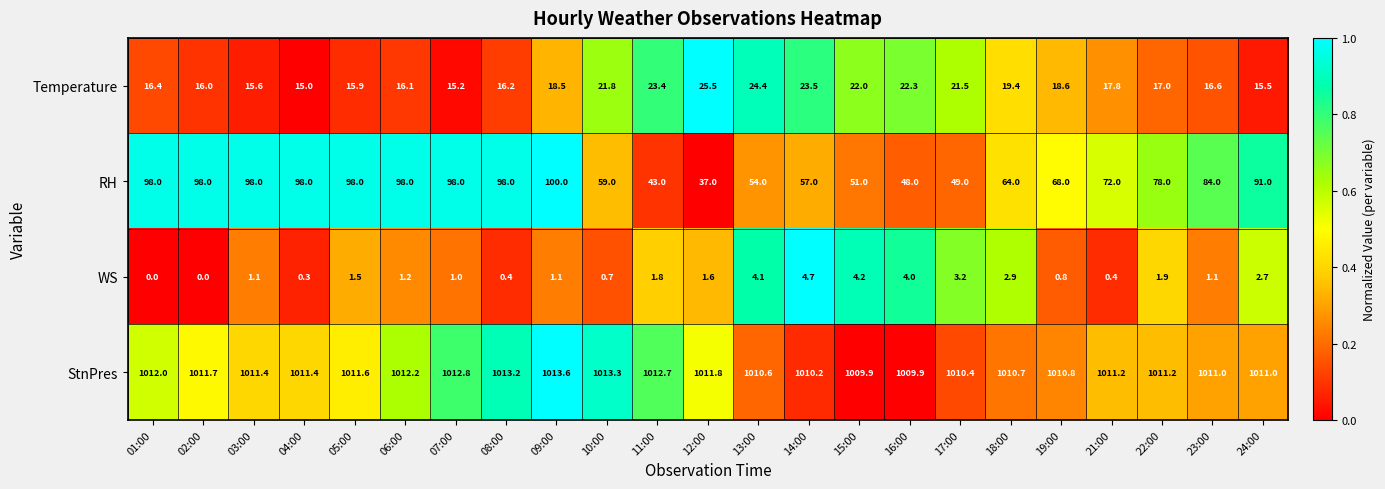

At which label is Temperature closest to 20?

18:00